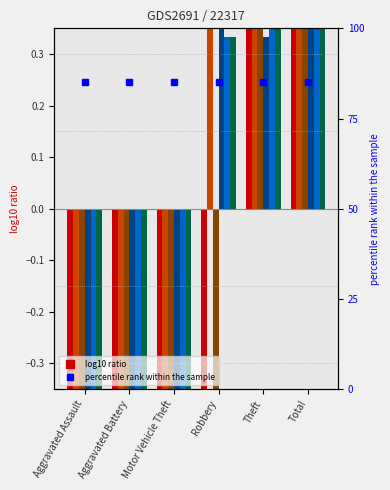

Are the bars horizontal?

No